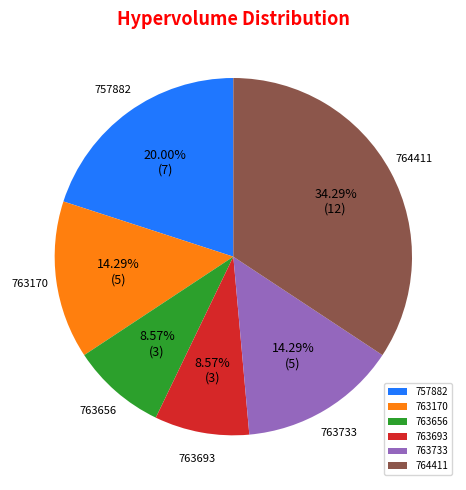

Is 757882 the majority of the pie?

No